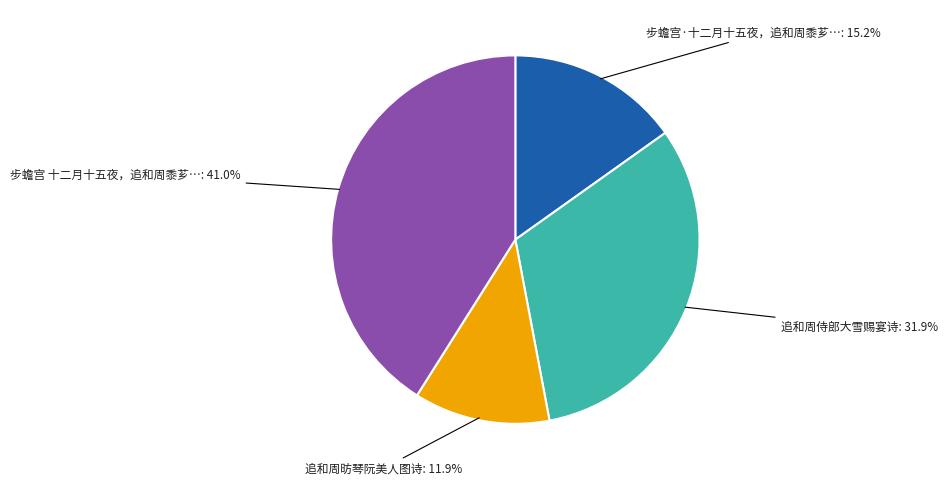

Count the number of slices in the pie.

4